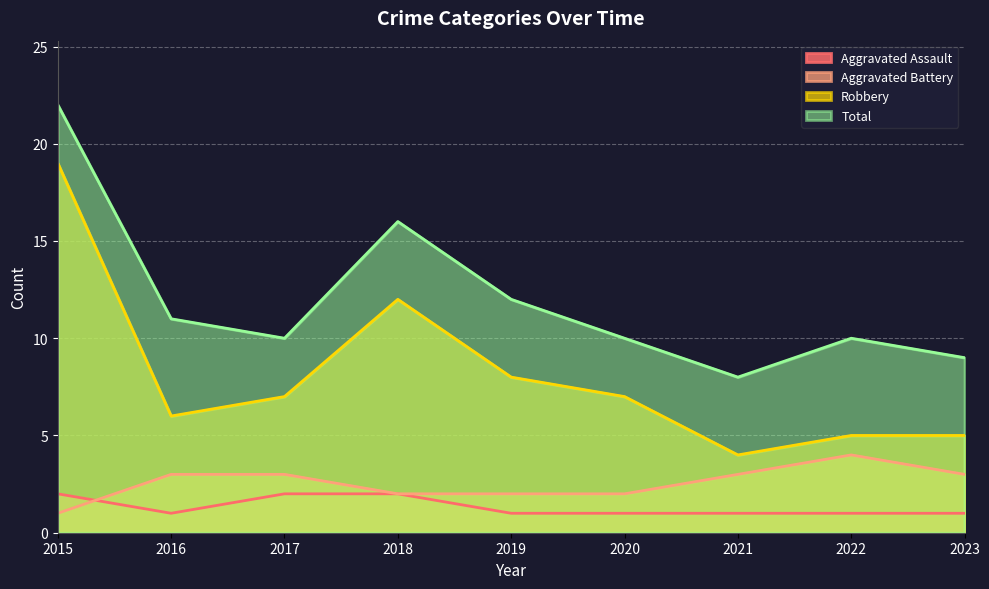

Reading left to right, what are all the values shown in this chart?

Aggravated Assault: 2015=2	2016=1	2017=2	2018=2	2019=1	2020=1	2021=1	2022=1	2023=1
Aggravated Battery: 2015=1	2016=3	2017=3	2018=2	2019=2	2020=2	2021=3	2022=4	2023=3
Robbery: 2015=19	2016=6	2017=7	2018=12	2019=8	2020=7	2021=4	2022=5	2023=5
Total: 2015=22	2016=11	2017=10	2018=16	2019=12	2020=10	2021=8	2022=10	2023=9